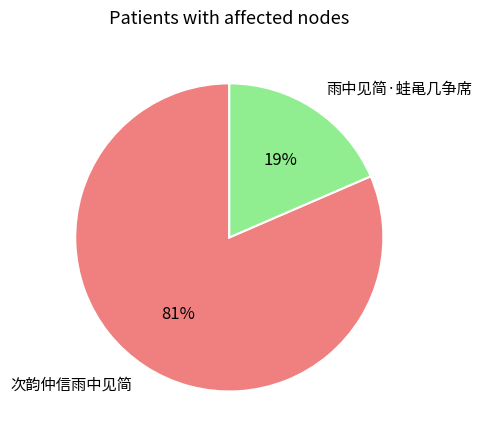

The 次韵仲信雨中见简 slice represents 81% of the pie. True or false?

True